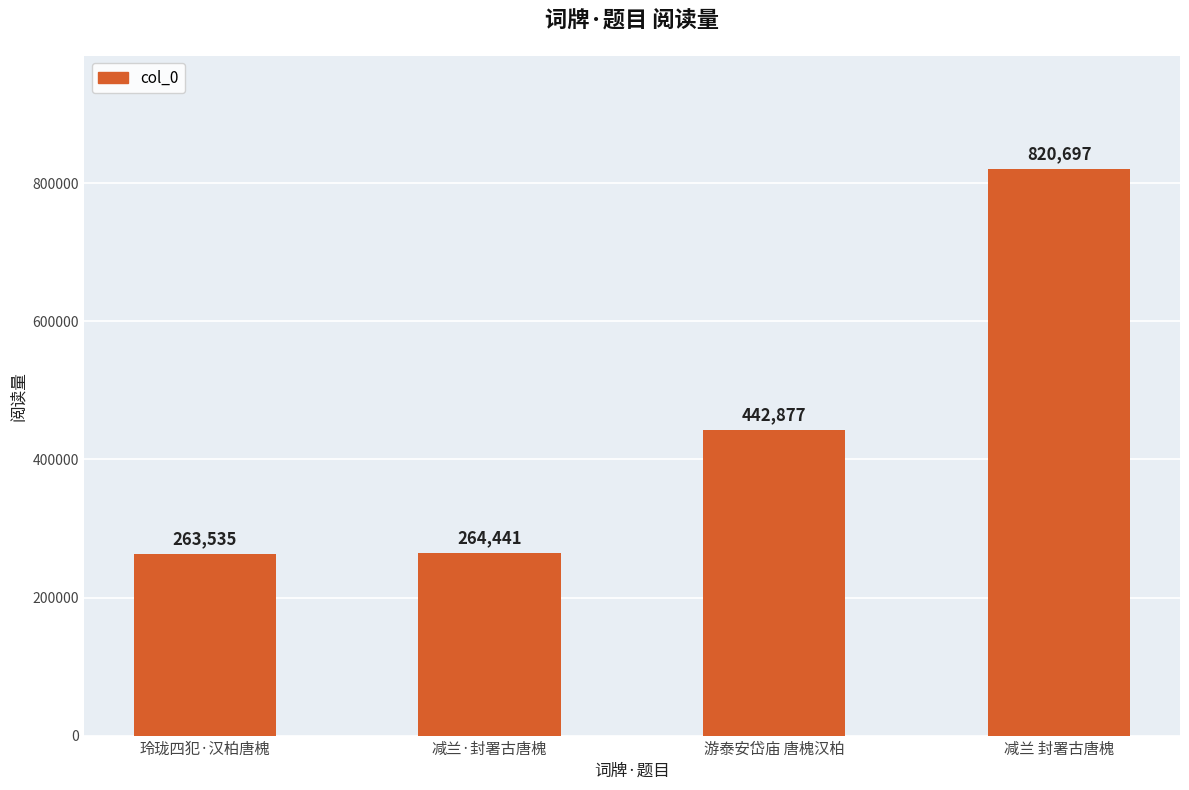

What is the difference between the values at 游泰安岱庙 唐槐汉柏 and 减兰·封署古唐槐?

178436